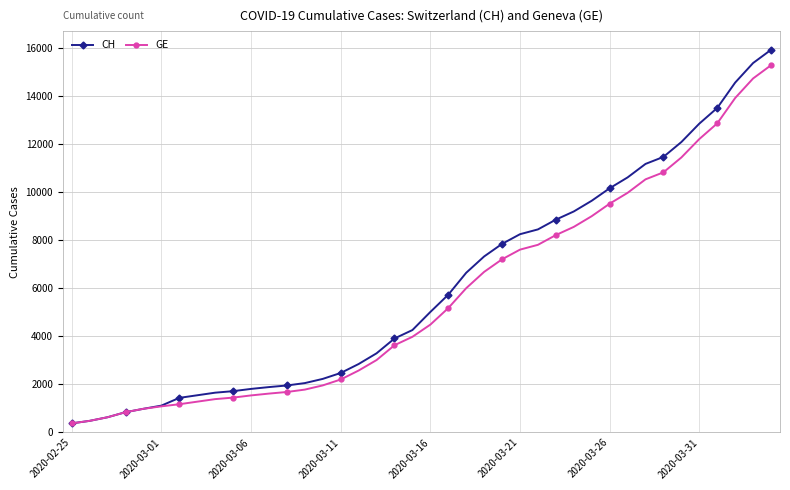

What is the lowest value of the CH series?

375